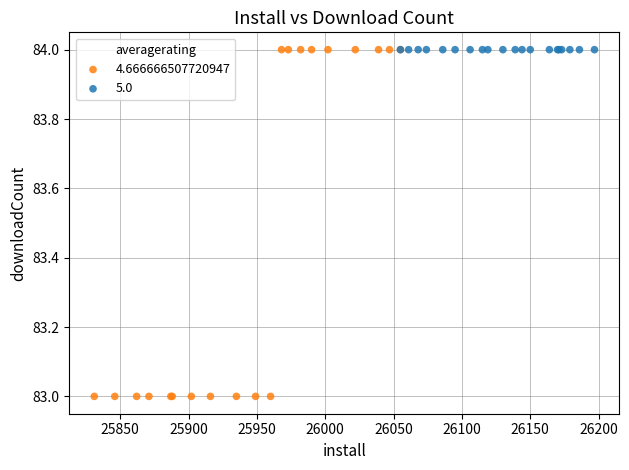

Which series contains the lowest Y value?

4.666666507720947